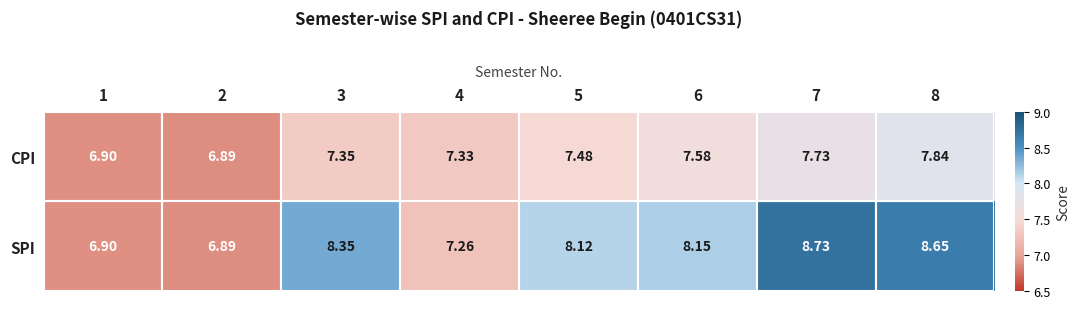

Between 1 and 8, which series saw the biggest shift?

SPI